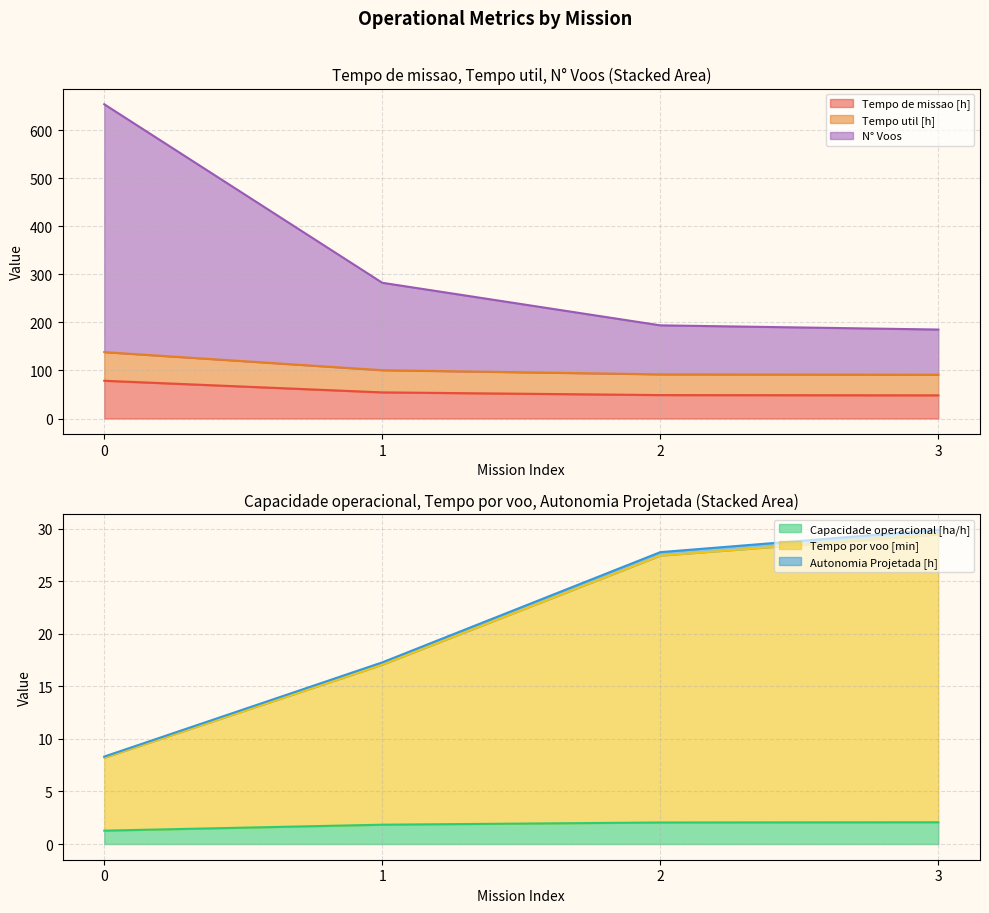

True or false: Capacidade operacional [ha/h] and Tempo util [h] intersect in this chart.

False